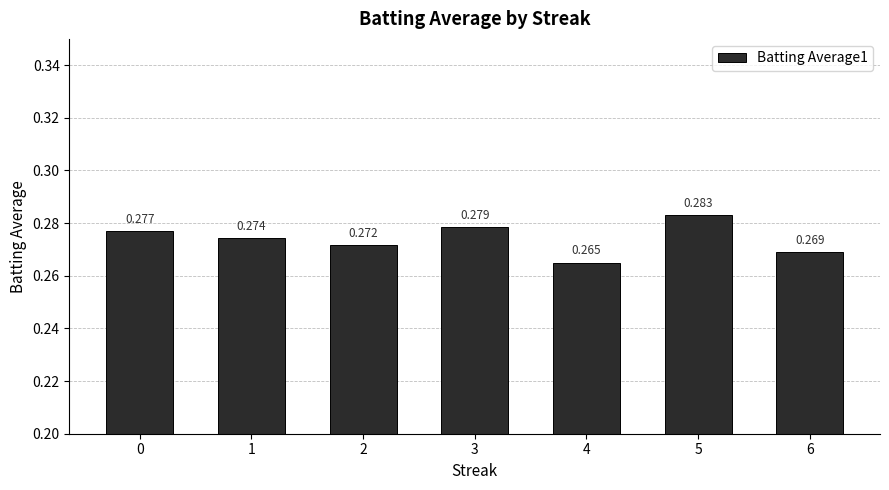

Are the bars horizontal?

No